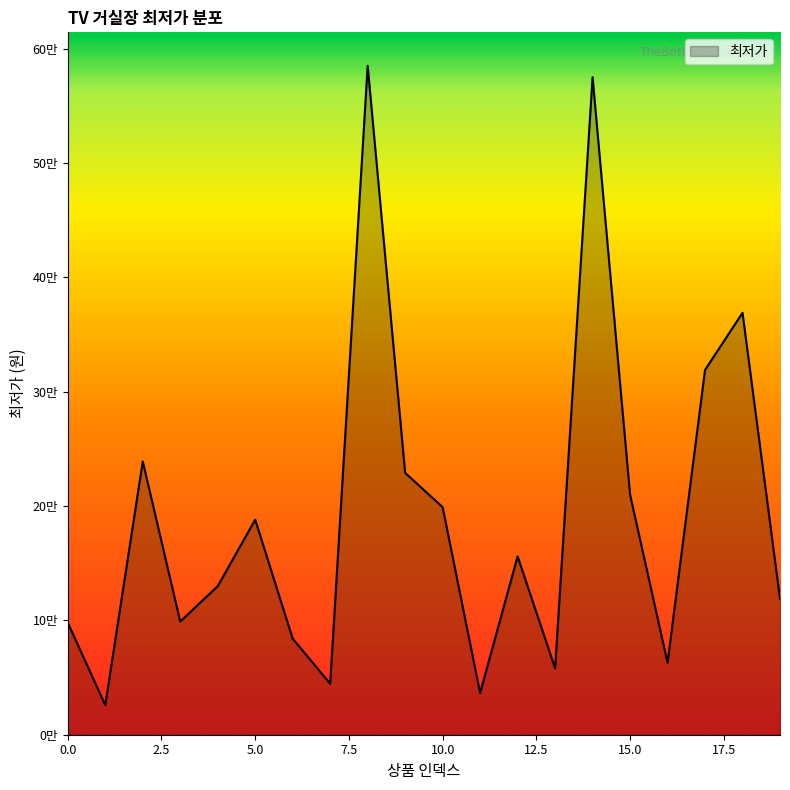

What is the value of the 1st point from the left?

98000